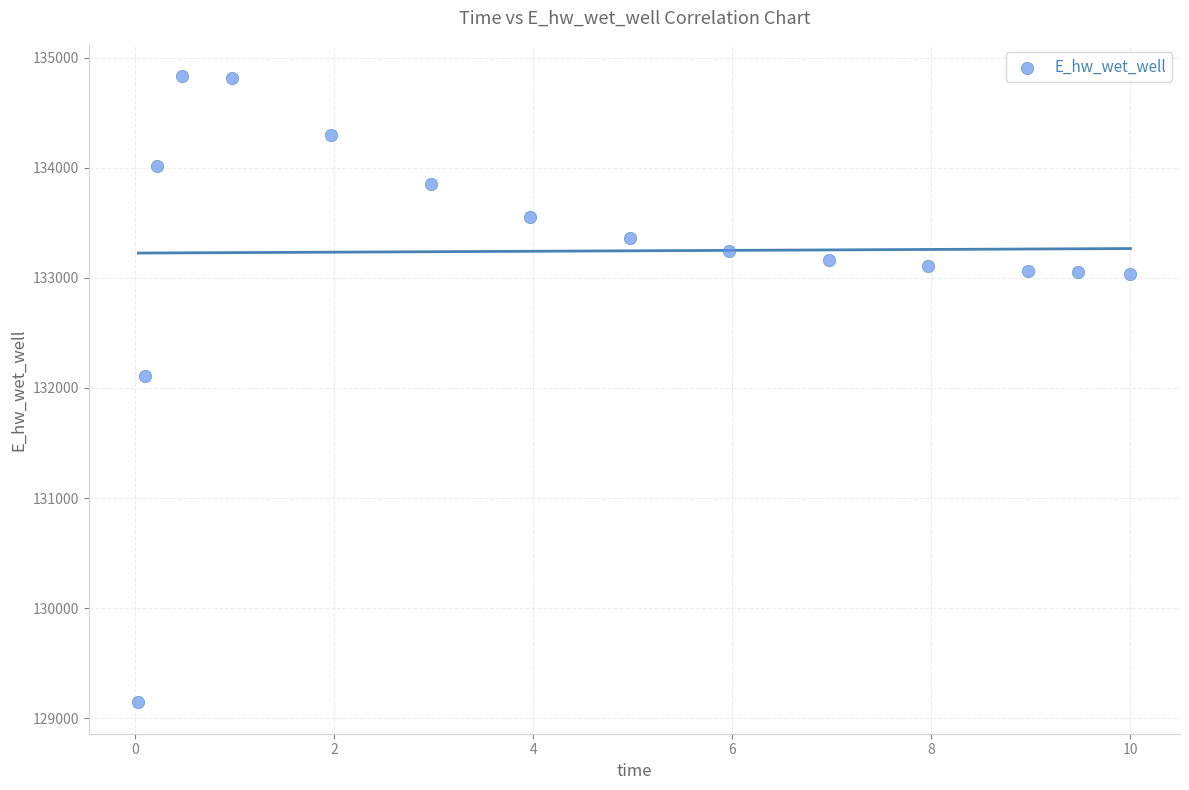

What is the range of X values (max minus min)?

10.0